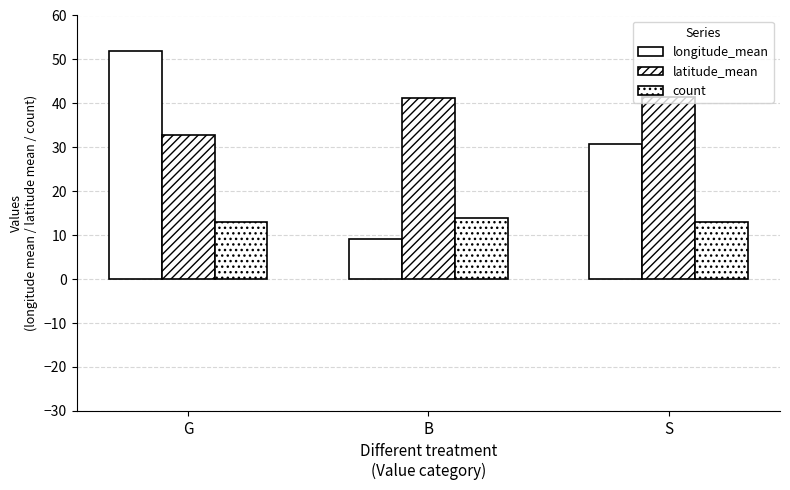

How many distinct data groups are displayed?

3